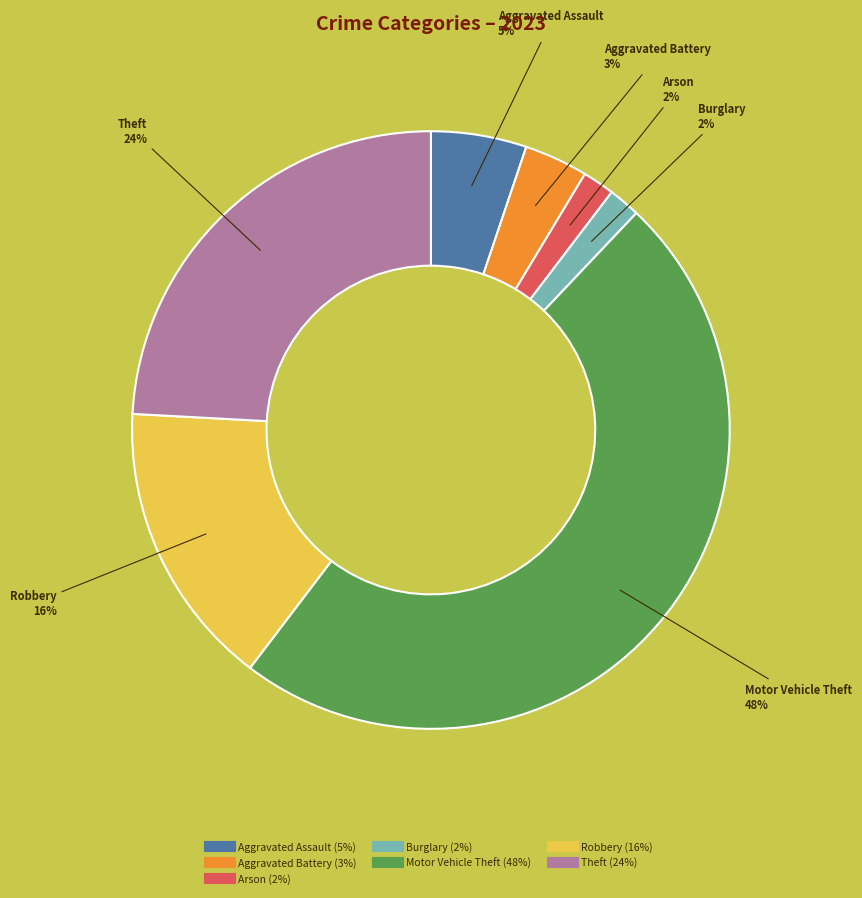

What is the largest slice in the pie chart?

Motor Vehicle Theft